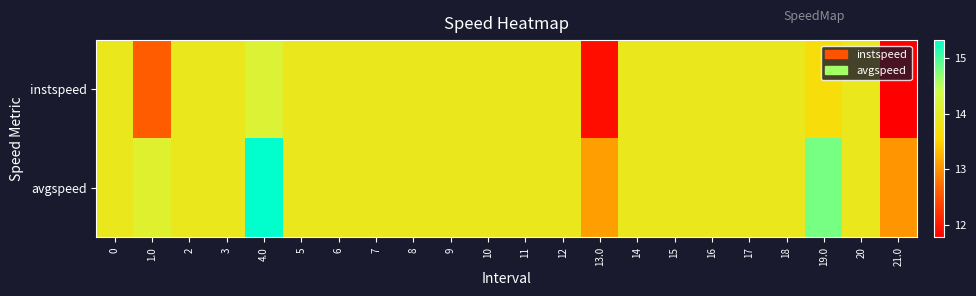

At how many categories does at least one series exceed 14?

3